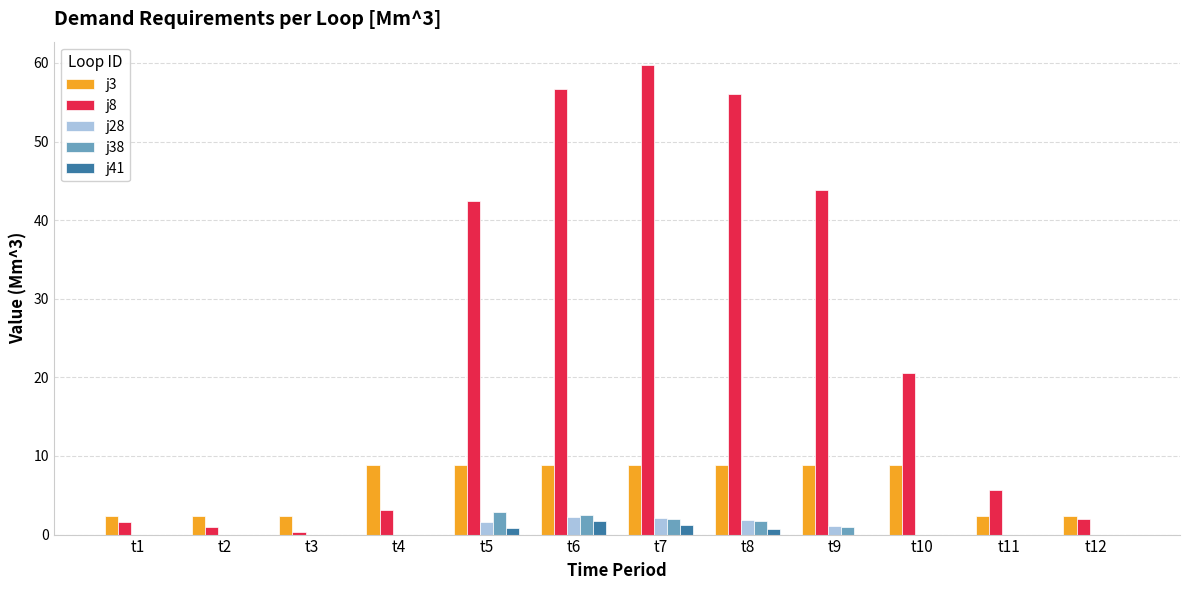

What value does the j38 series have at t5?

2.9